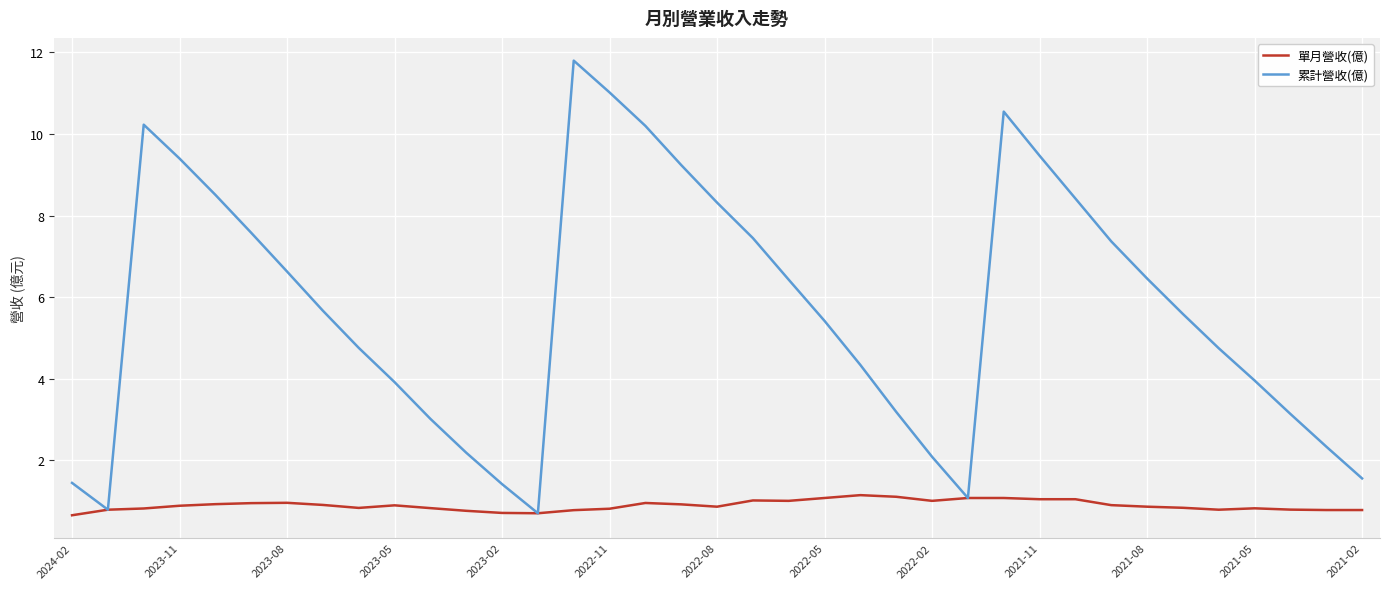

Which series has the largest total across all categories?

累計營收(億)